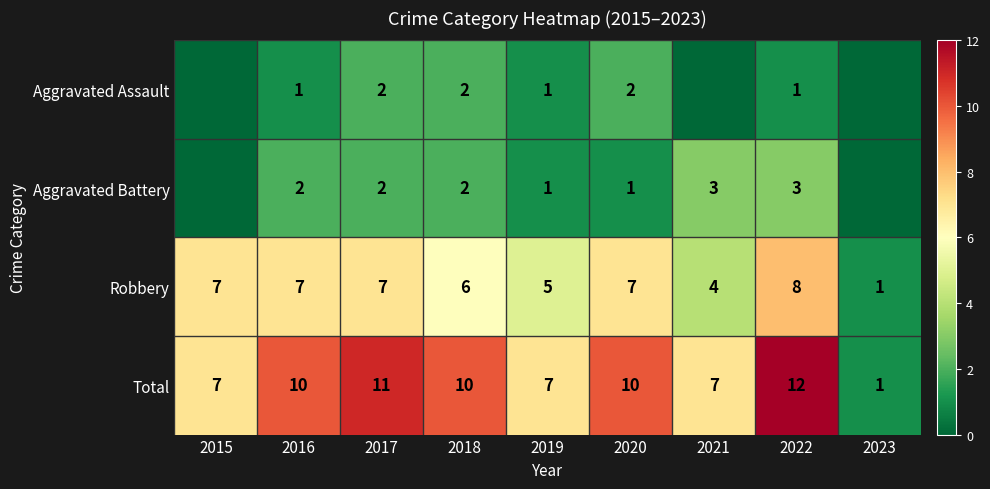

The Aggravated Assault series shows 1 at 2021. True or false?

False